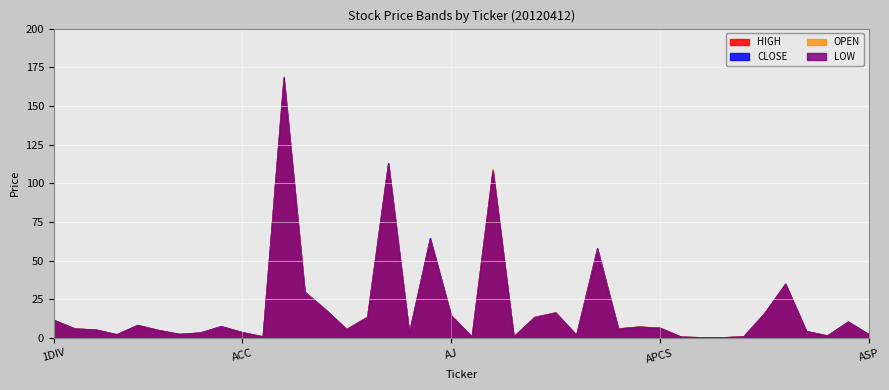

At which category does OPEN reach its first local valley?

GLD